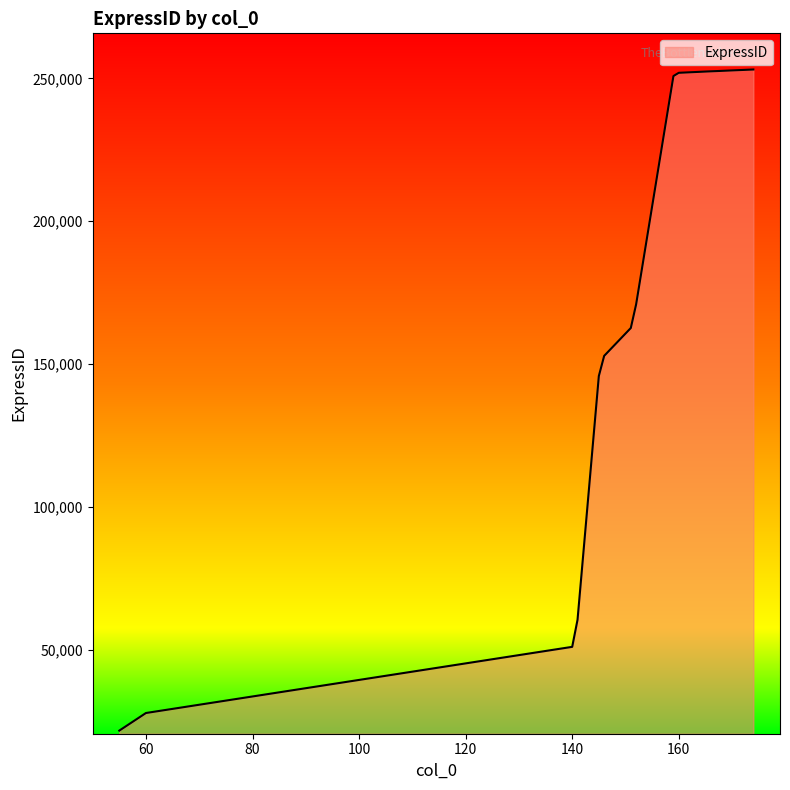

What is the greatest value displayed?

253091